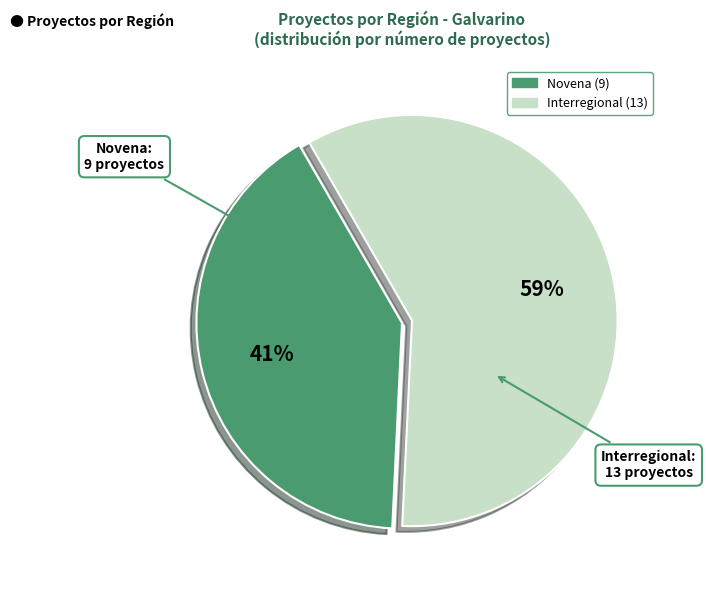

Count the number of slices in the pie.

2